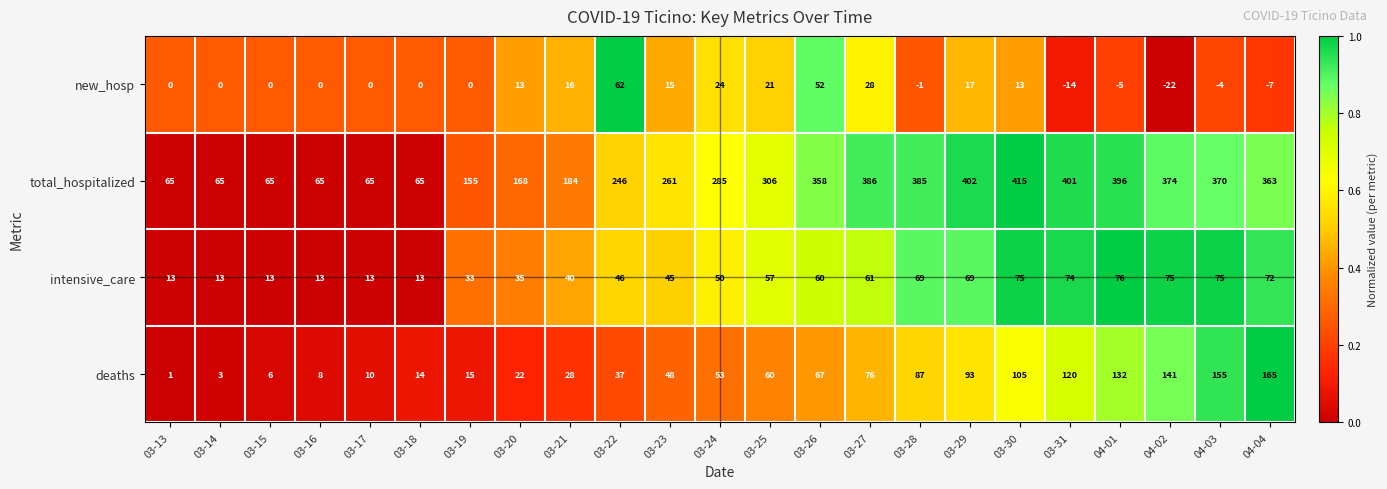

What is the total value across all series at 03-13?

79